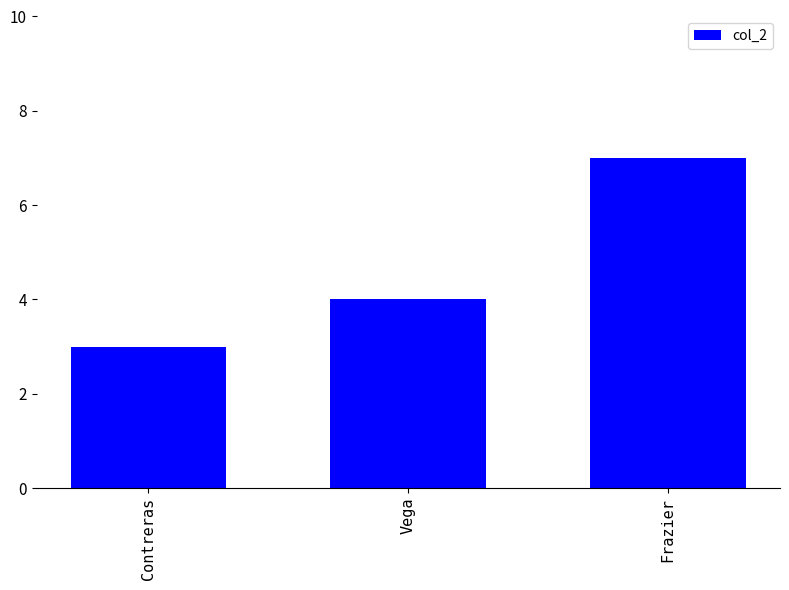

How many bars are there in total?

3